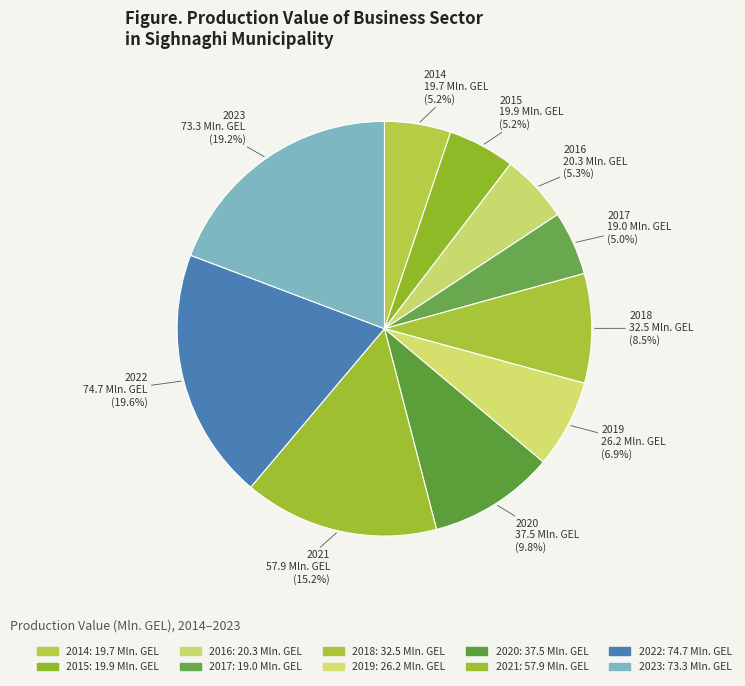

To the nearest percent, what is the average slice percentage?

10%